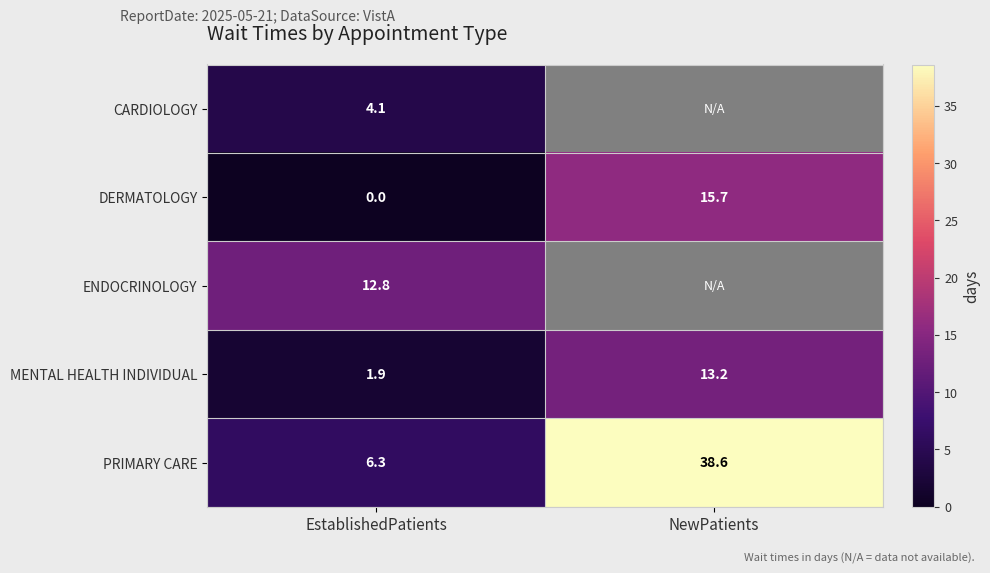

True or false: DERMATOLOGY has a value of 15.7 at NewPatients.

True